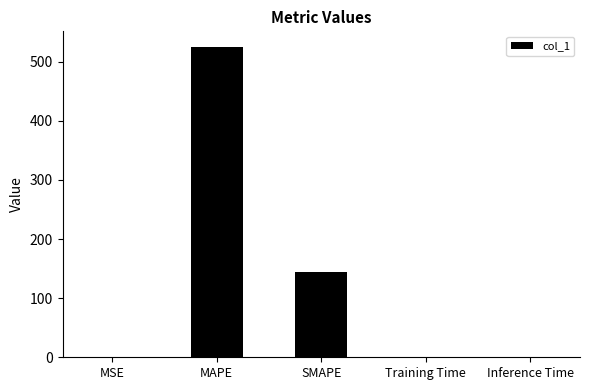

What is the maximum value shown in the chart?

525.2